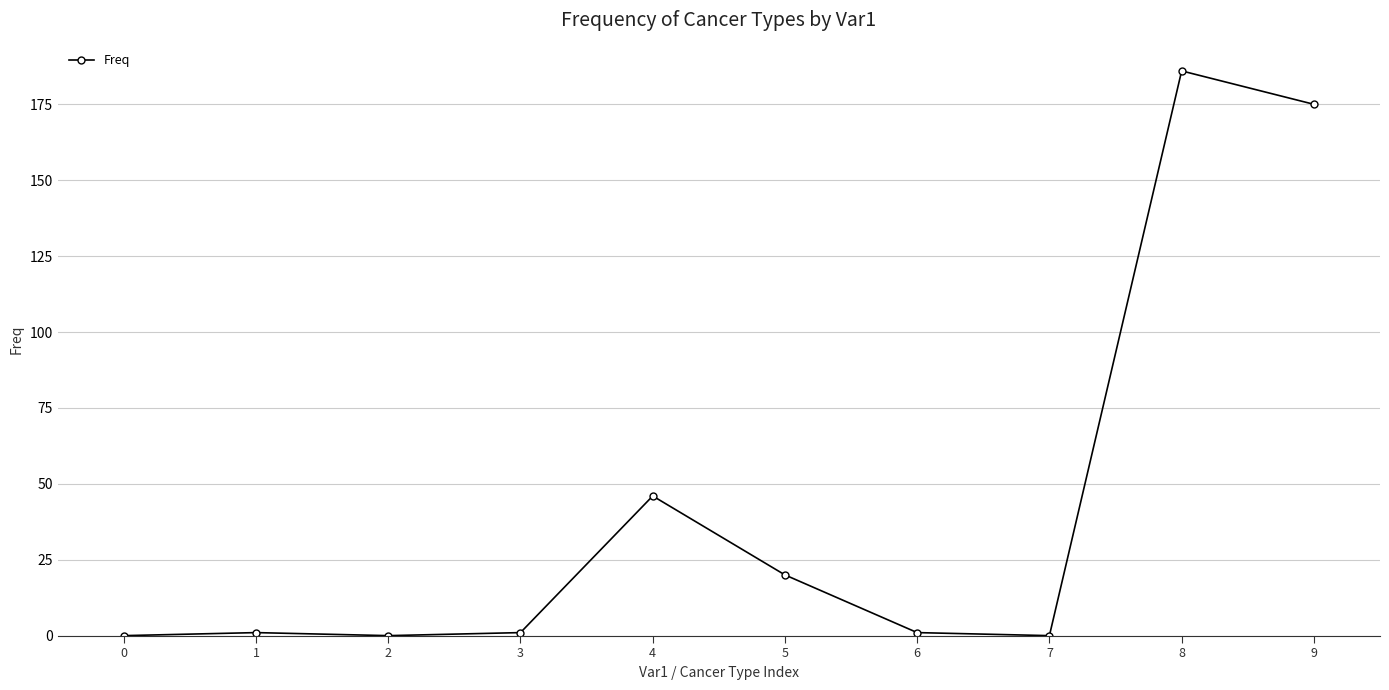

What is the change in value from 1 to 9?

+174